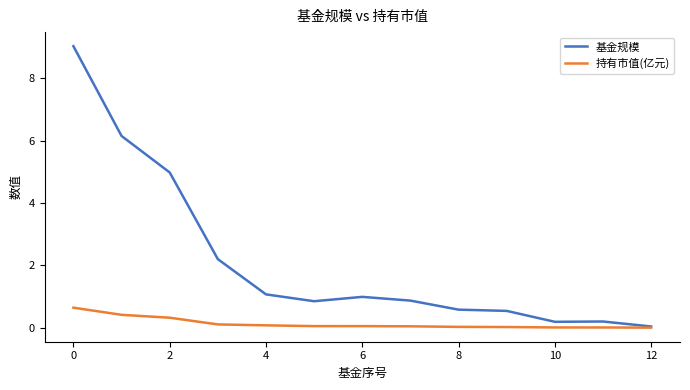

Rank the series by their maximum value, from highest to lowest.

基金规模, 持有市值(亿元)